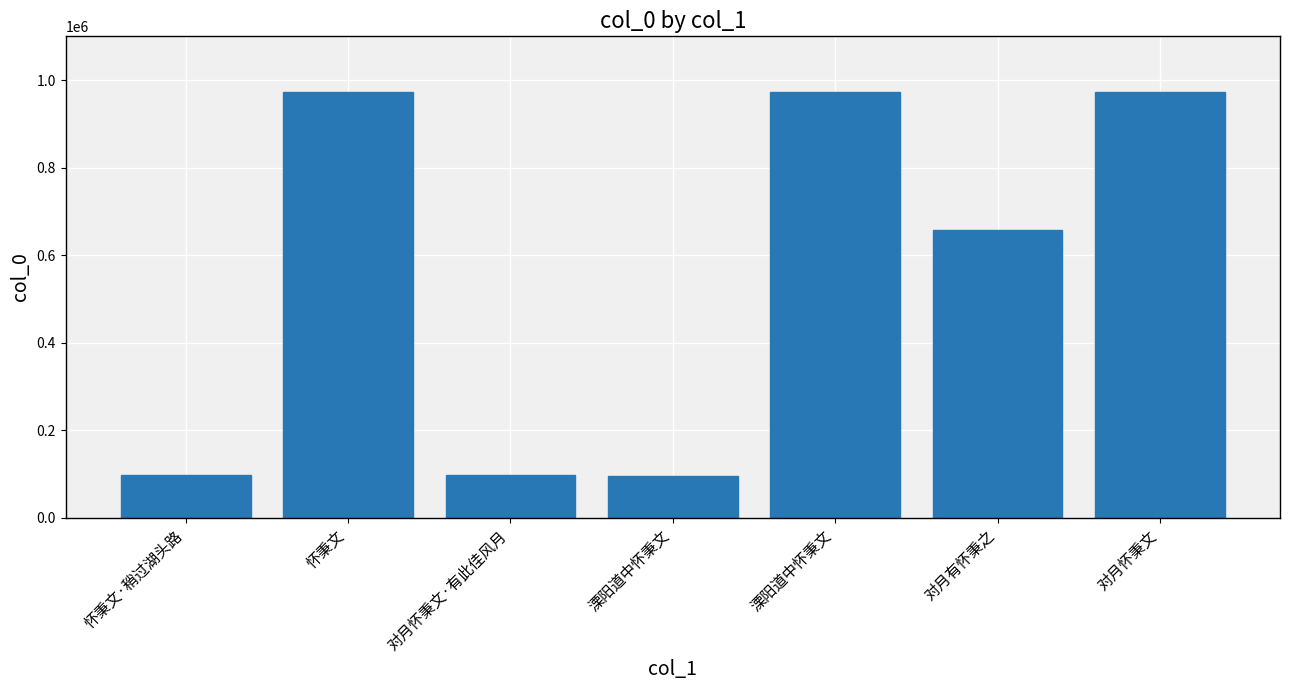

Which category has the highest value across all series?

对月怀秉文